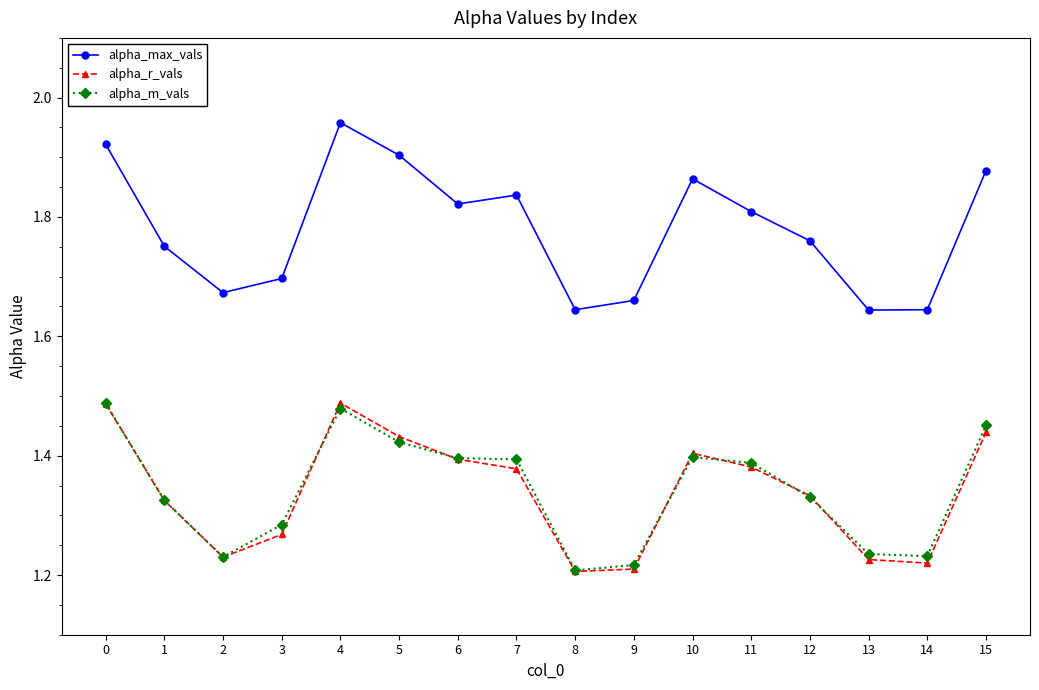

At which category does the chart reach its peak across all series?

4